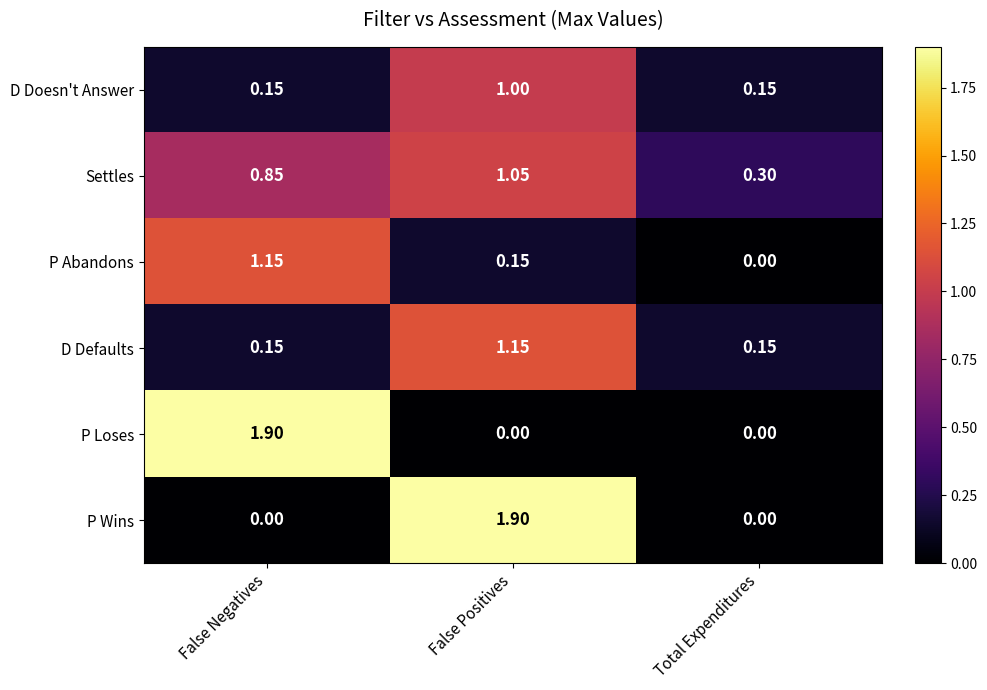

Between False Positives and Total Expenditures, which series saw the biggest shift?

P Wins